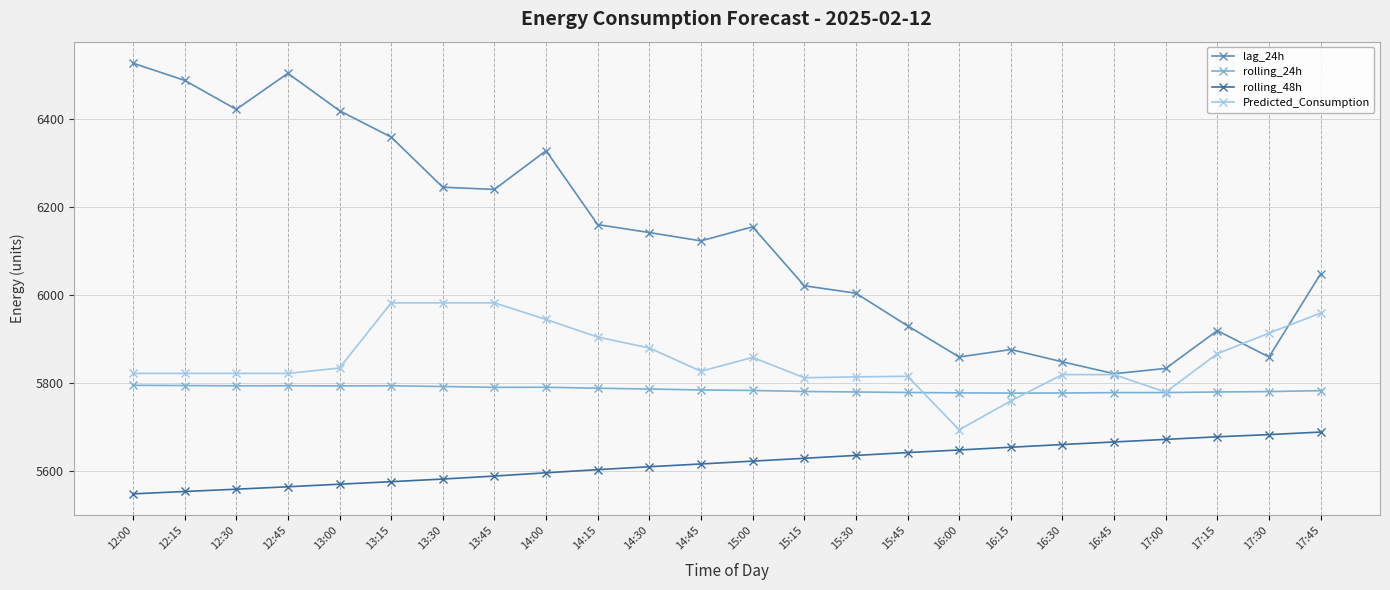

How many data points in lag_24h are less than 6142?

12